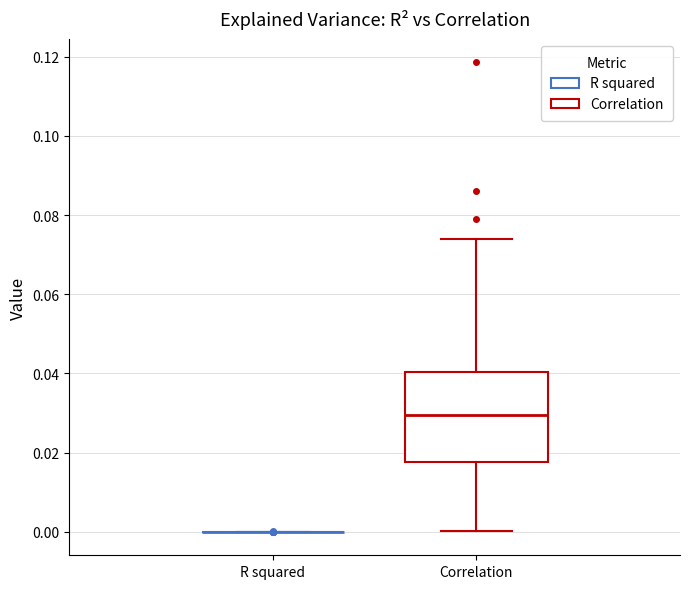

Reading left to right, transcribe this box plot: for each box, give where its median line is, the range the box spans, and where its two whiskers end, as read against the y-axis. The values are not printed on the chart, so give them approximately, as read against the axis.

R squared: box collapsed to a line at 0.000, whiskers 0.000 to 0.000
Correlation: median 0.030, box 0.018 to 0.040, whiskers 0.000 to 0.074